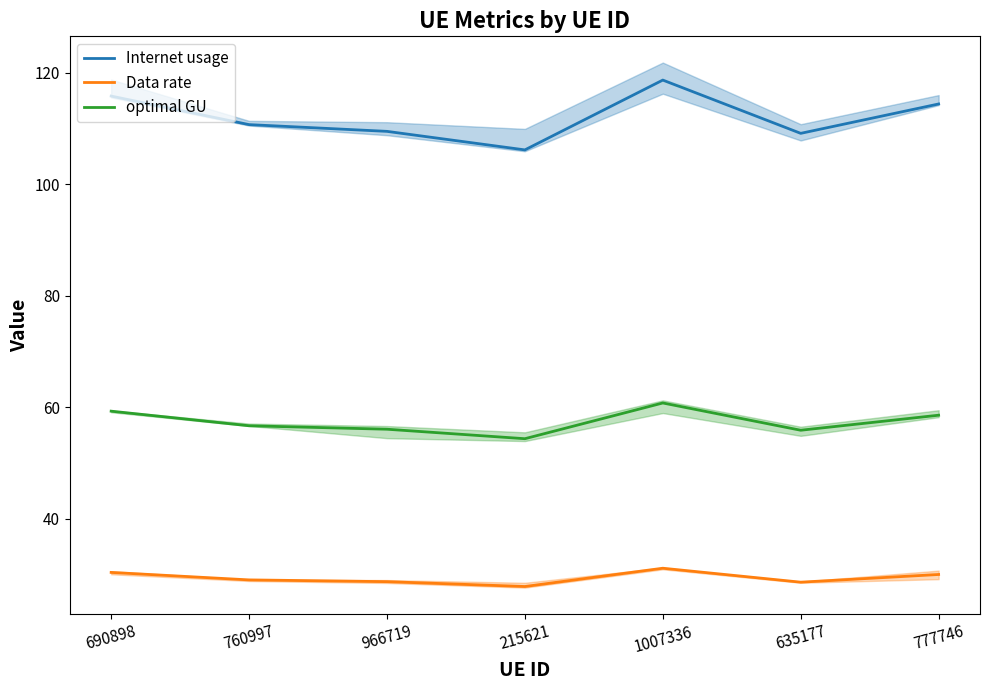

What are all the series names shown in the legend?

Internet usage, Data rate, optimal GU